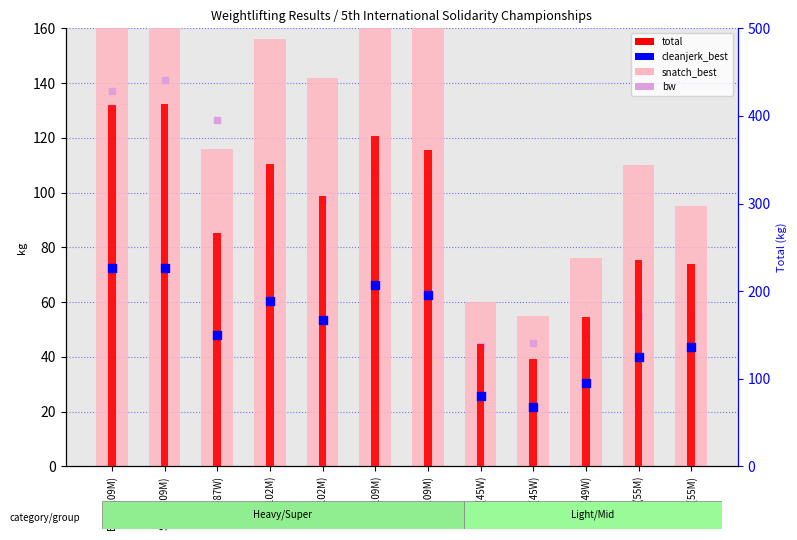

Which series has the largest total across all categories?

total